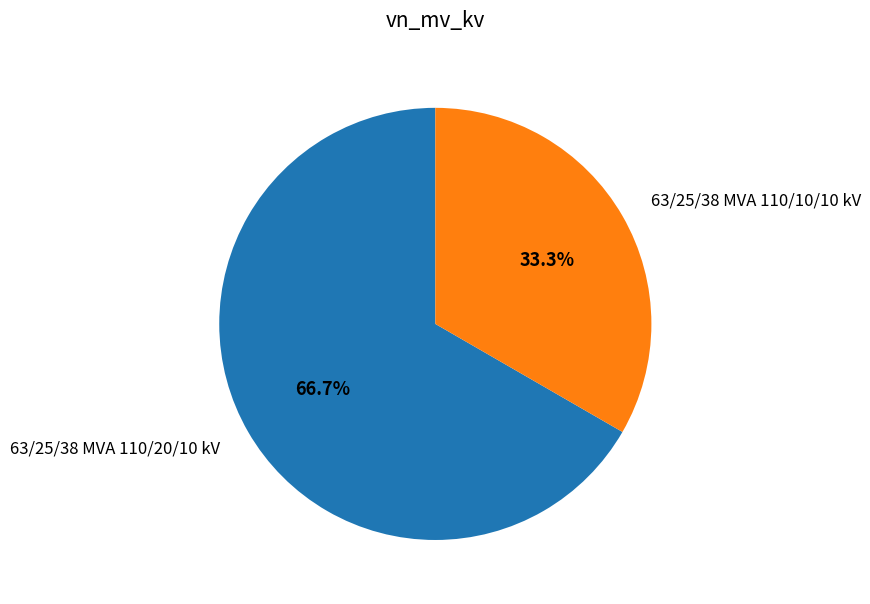

How many segments does this pie chart have?

2